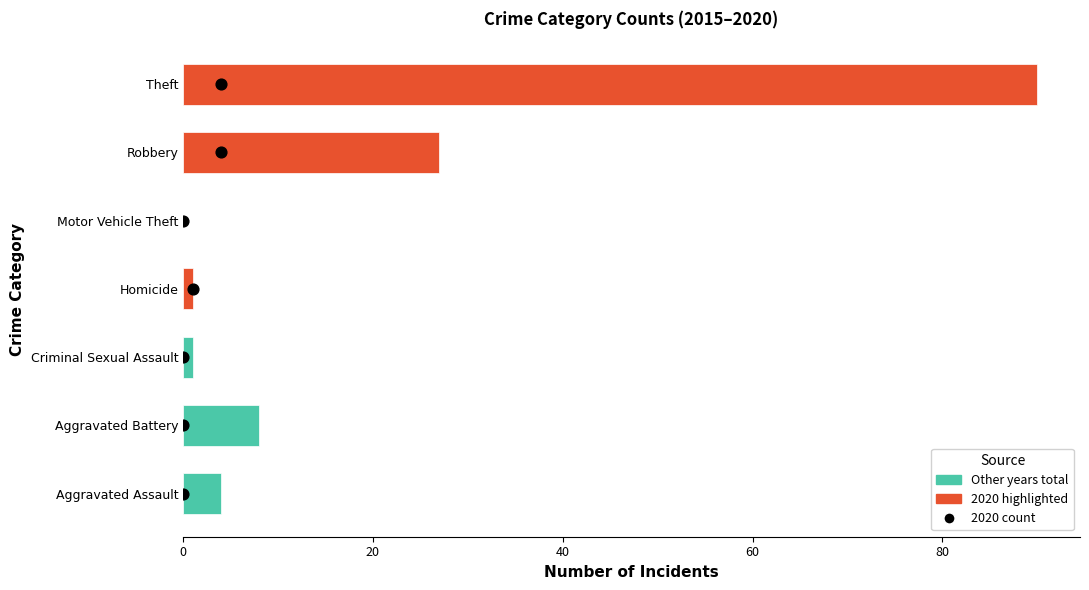

Between 80 and 20, which is larger?

80